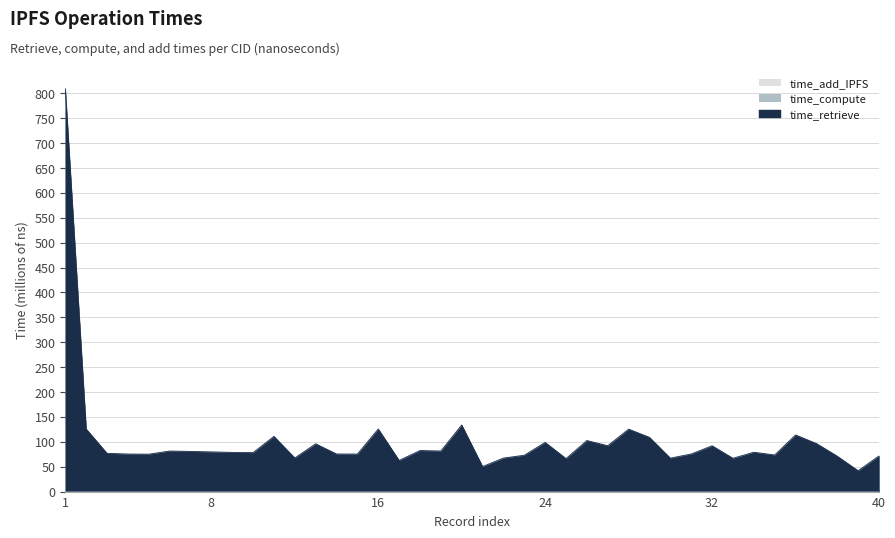

Reading left to right, transcribe all the data shown in this chart.

time_retrieve: 809.5	125.9	76.9	75.5	75.2	81.5	80.7	79.8	78.8	78.3	111.0	67.6	96.0	75.6	75.4	125.8	62.6	82.5	81.6	133.8	50.3	67.4	73.1	98.9	66.3	102.6	92.2	125.5	109.0	67.2	75.6	92.1	67.0	79.1	73.6	113.8	96.6	71.2	41.9	71.7
time_compute: 0.1	0.0	0.1	0.1	0.1	0.0	0.1	0.1	0.1	0.1	0.1	0.1	0.1	0.1	0.1	0.1	0.1	0.1	0.1	0.1	0.1	0.1	0.1	0.1	0.0	0.1	0.1	0.1	0.1	0.1	0.1	0.0	0.1	0.1	0.0	0.1	0.1	0.1	0.1	0.0